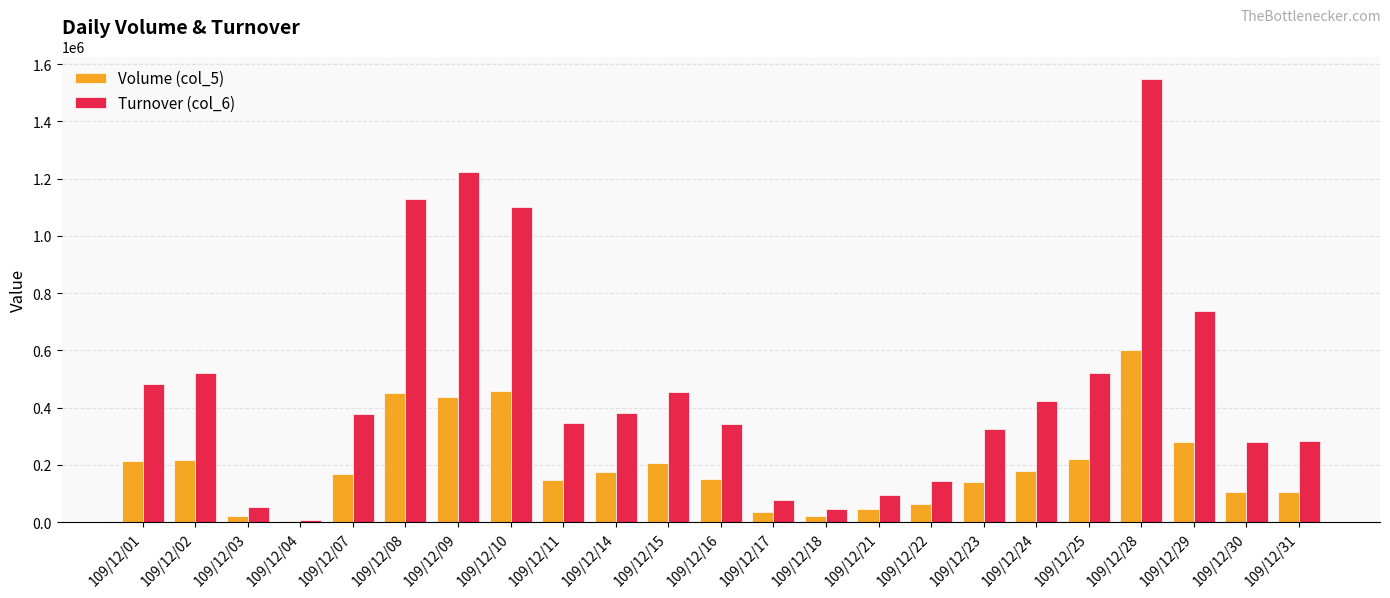

At which category is the sum across all series the highest?

109/12/28